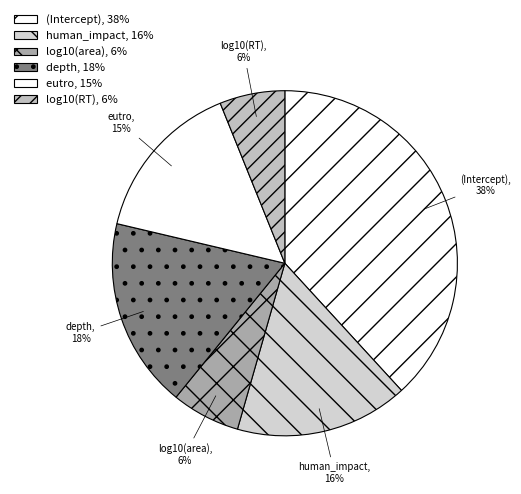

Do log10(RT) and (Intercept) together represent more than half of the pie?

No